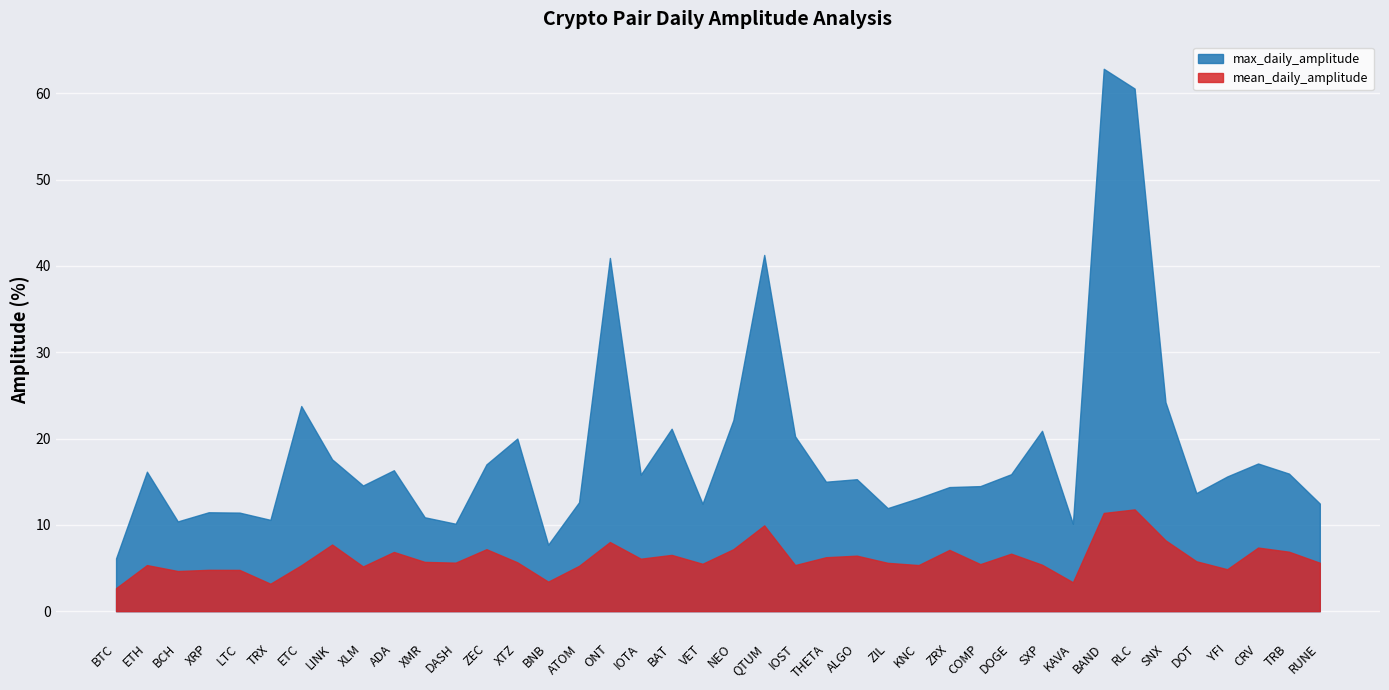

How many values in the mean_daily_amplitude series exceed 5?

32